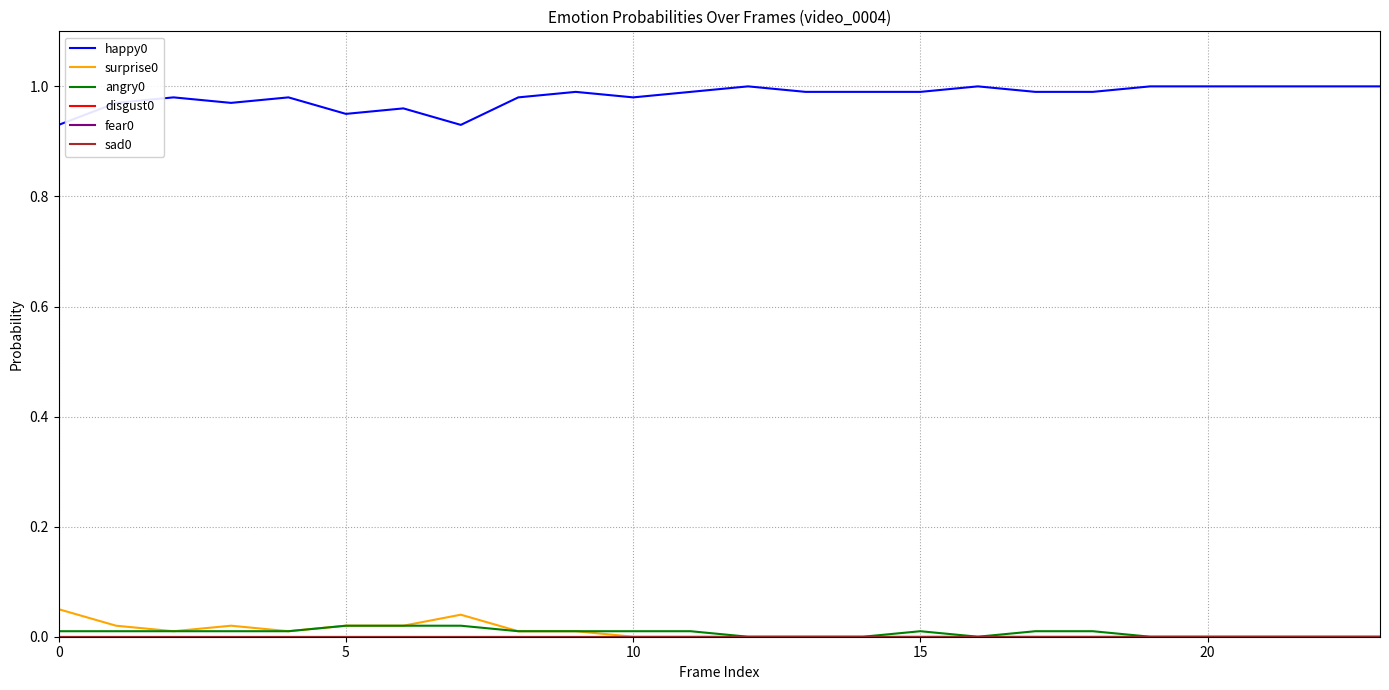

List the series in order of their peak value, lowest first.

disgust0, fear0, sad0, angry0, surprise0, happy0